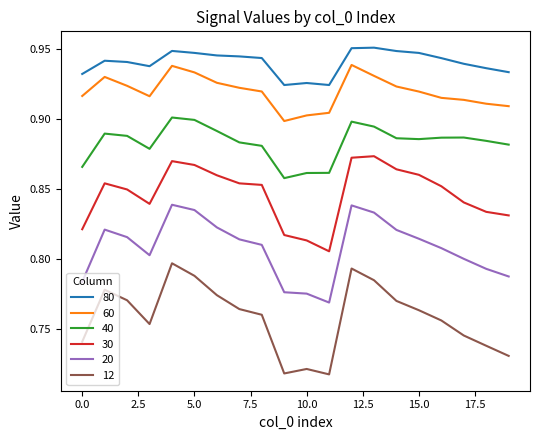

At how many categories does at least one series exceed 0?

20